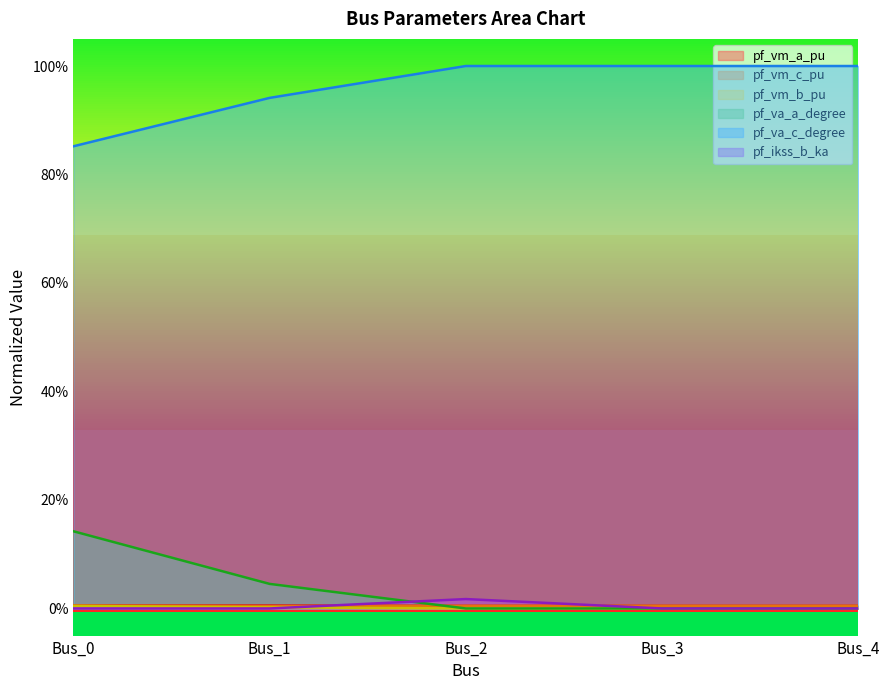

What is the total value across all series at Bus_3?

1.0